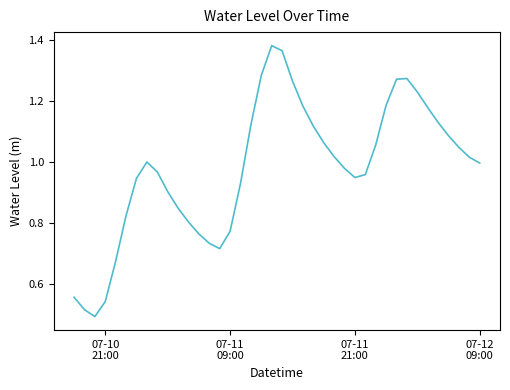

Does the chart have visible grid lines?

No